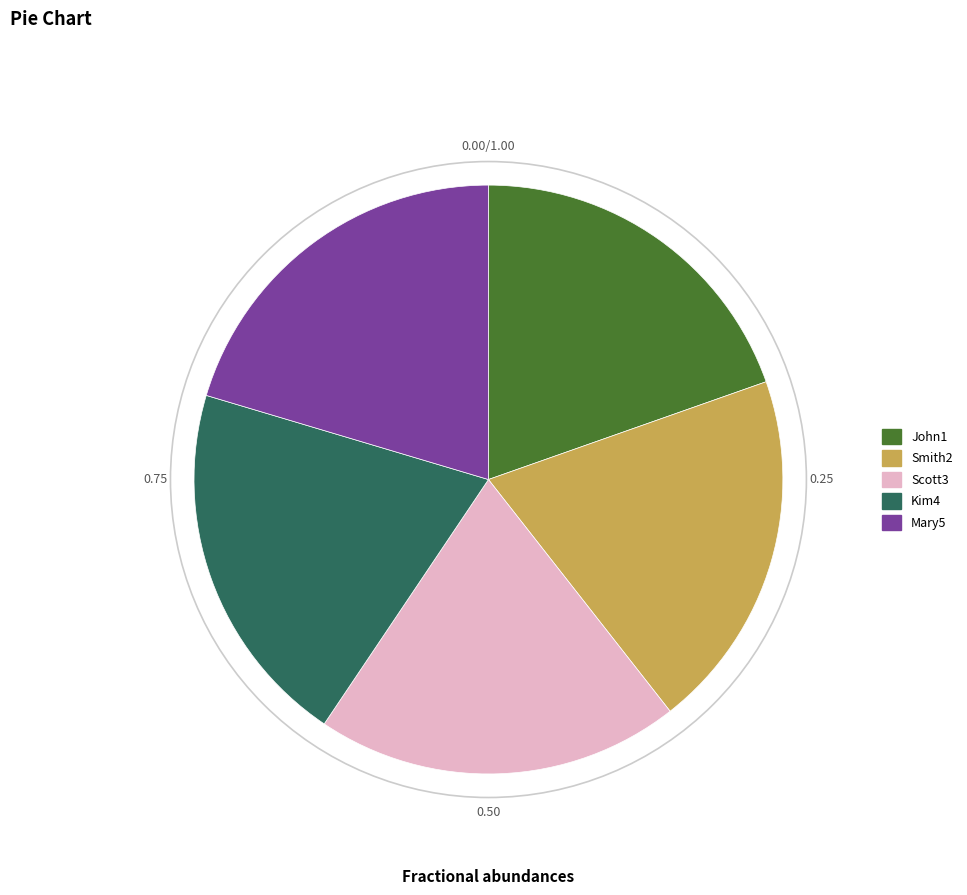

Is there a majority slice in this chart?

No